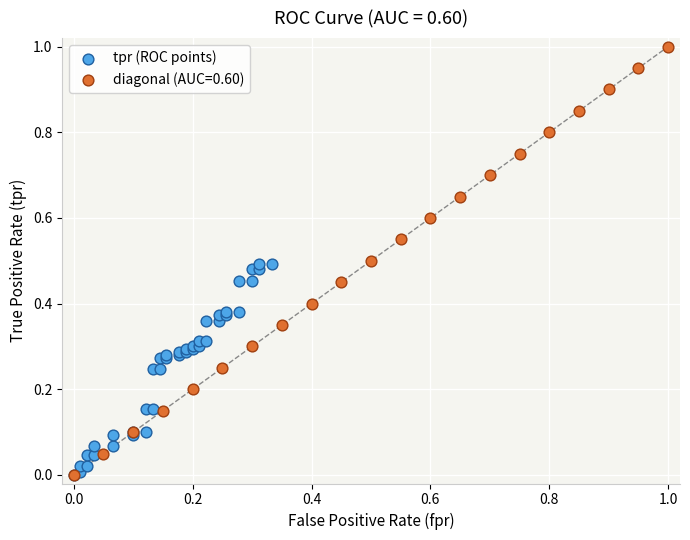

Which series contains the highest Y value?

diagonal (AUC=0.60)